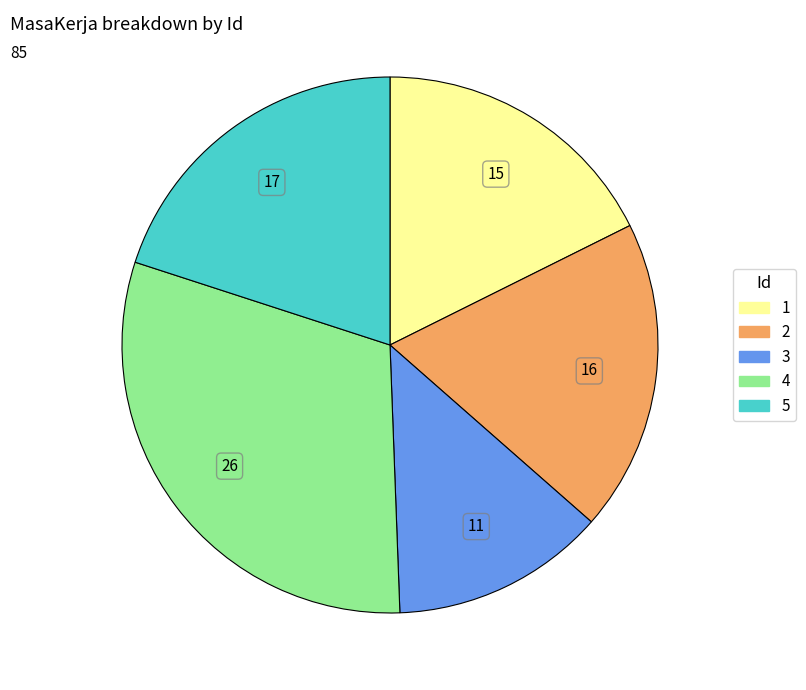

Rank the categories by value from highest to lowest.

4, 5, 2, 1, 3